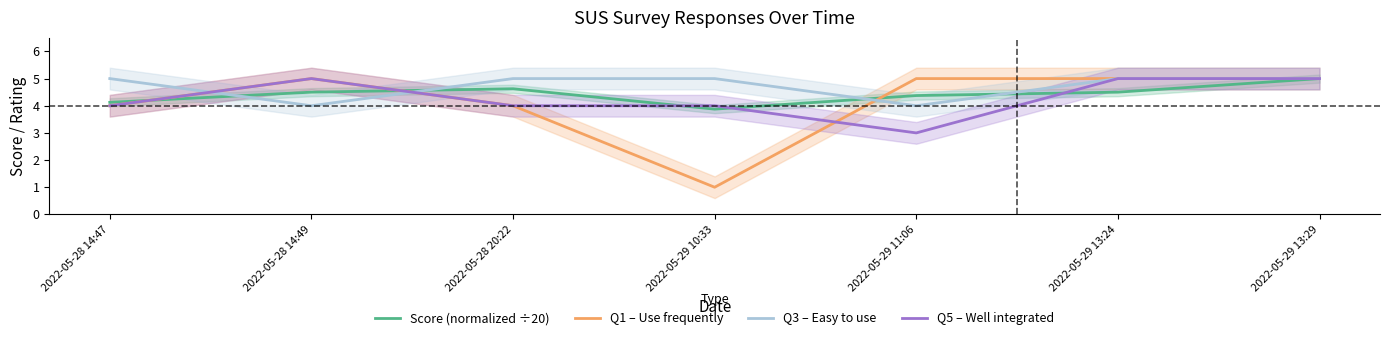

How many Q3 – Easy to use values are between 4 and 5?

7